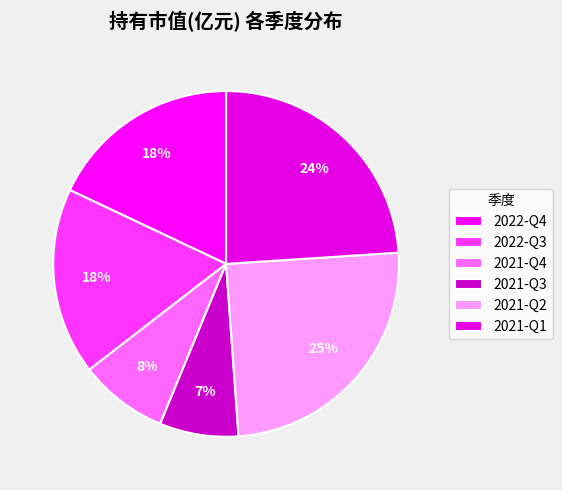

Does 2021-Q4 account for over 50% of the chart?

No